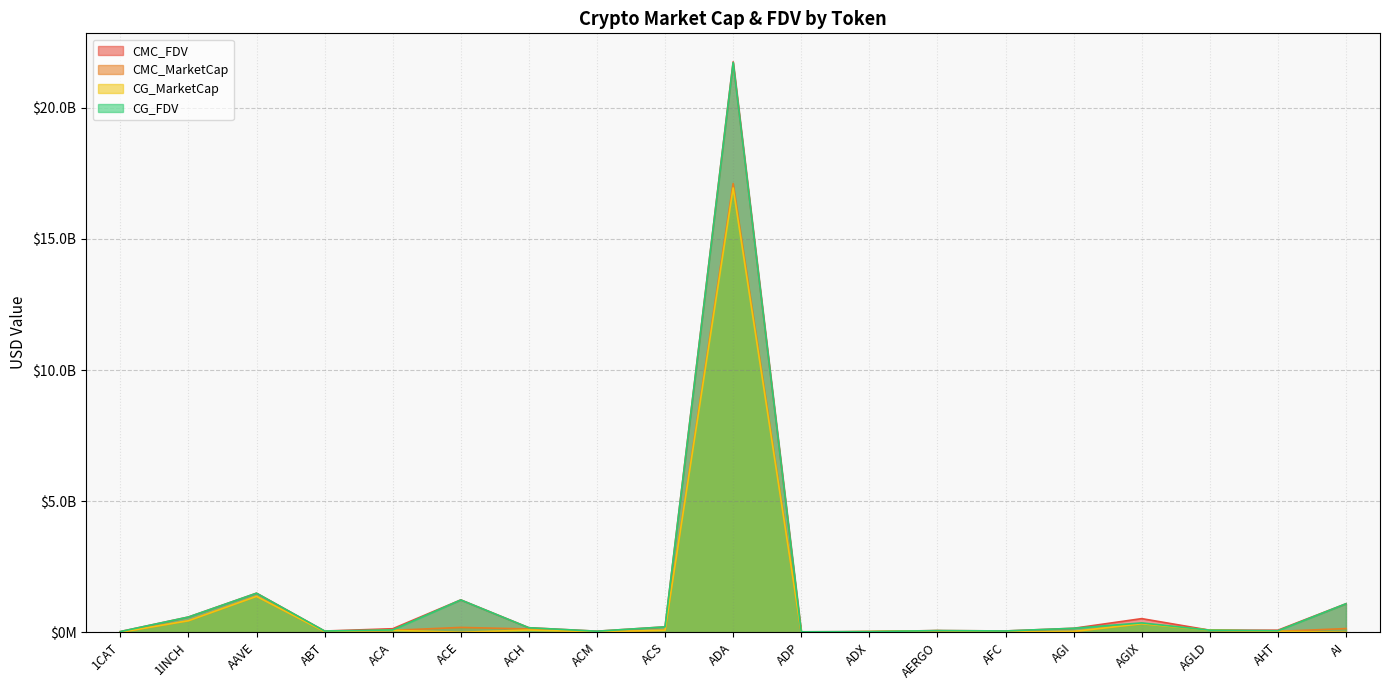

Is it true that CG_MarketCap equals 12345897.0 at ACM?

True